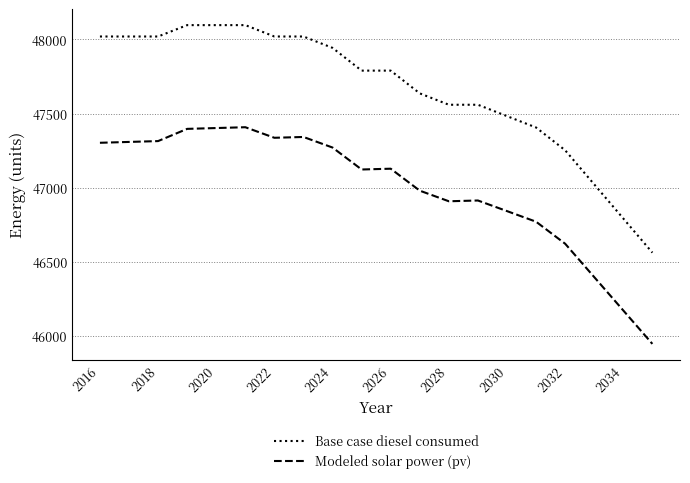

True or false: Base case diesel consumed and Modeled solar power (pv) intersect in this chart.

False